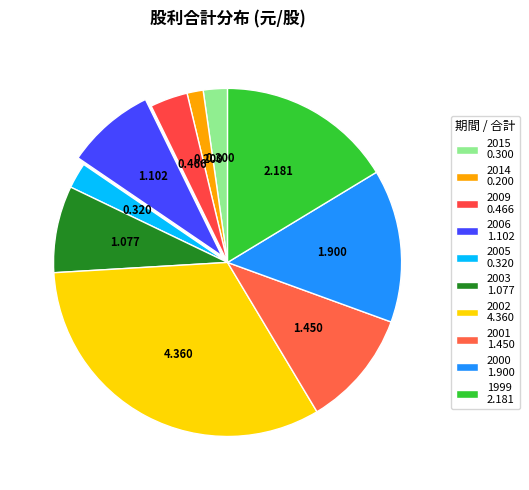

How many segments does this pie chart have?

10